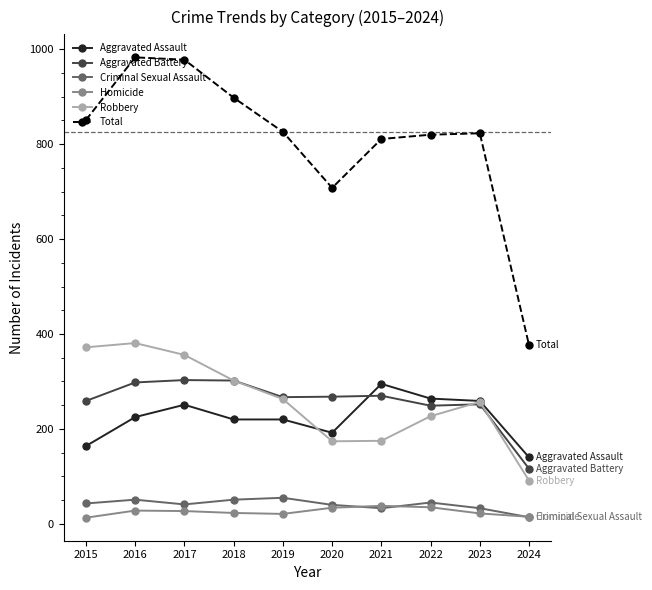

What is the difference between the highest and lowest values at 2020?

674